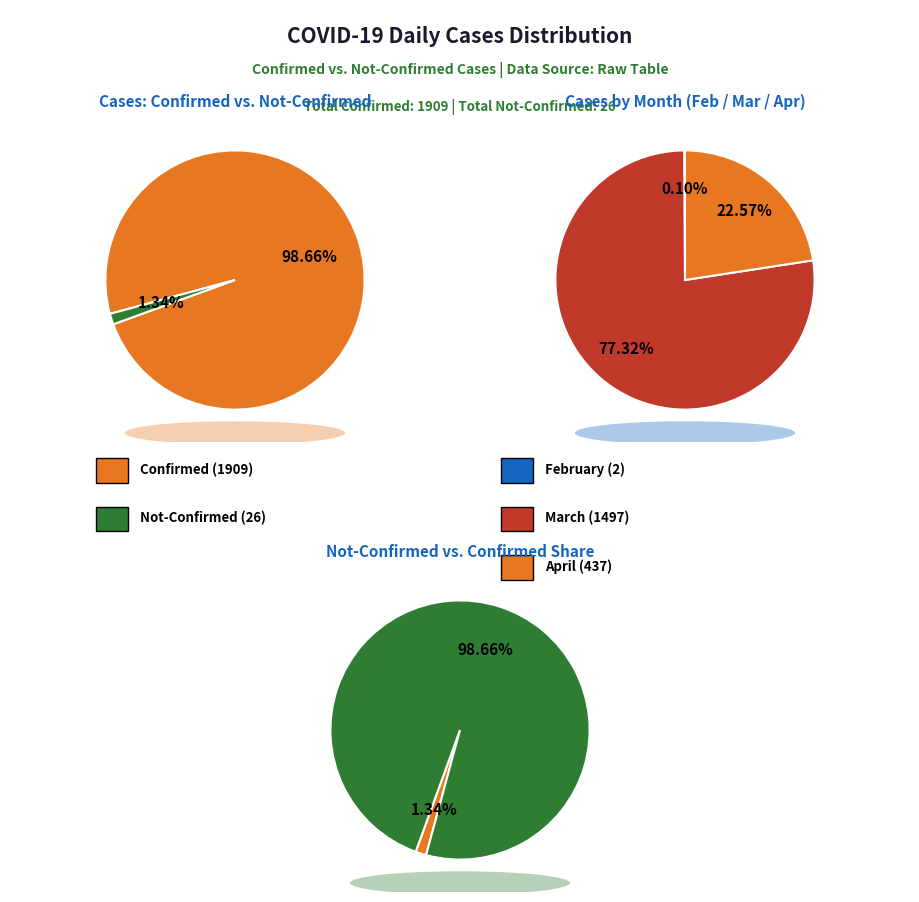

Which series has the largest range (max minus min)?

Confirmed